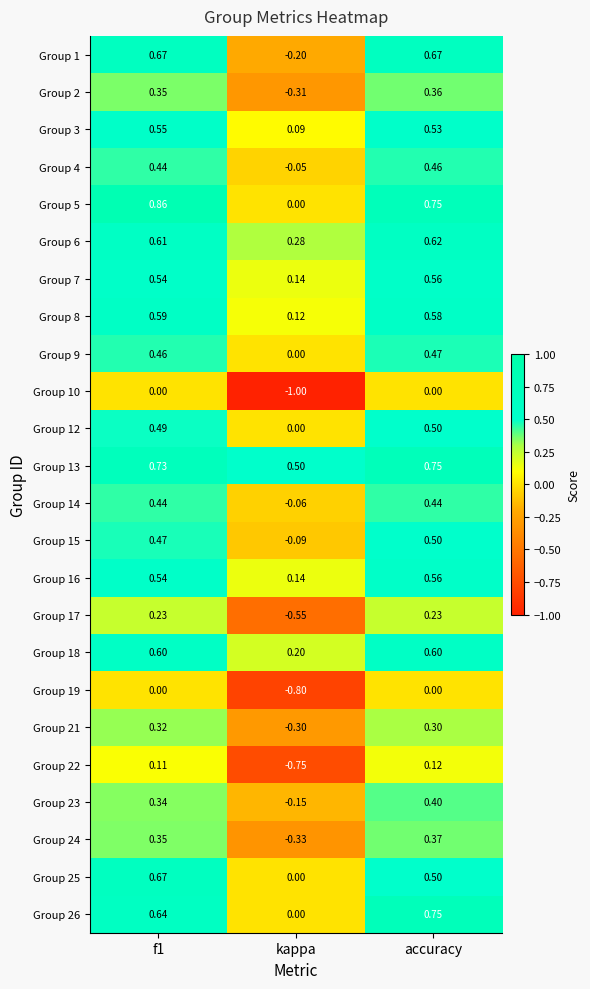

Which series changed the most between f1 and kappa?

Group 10